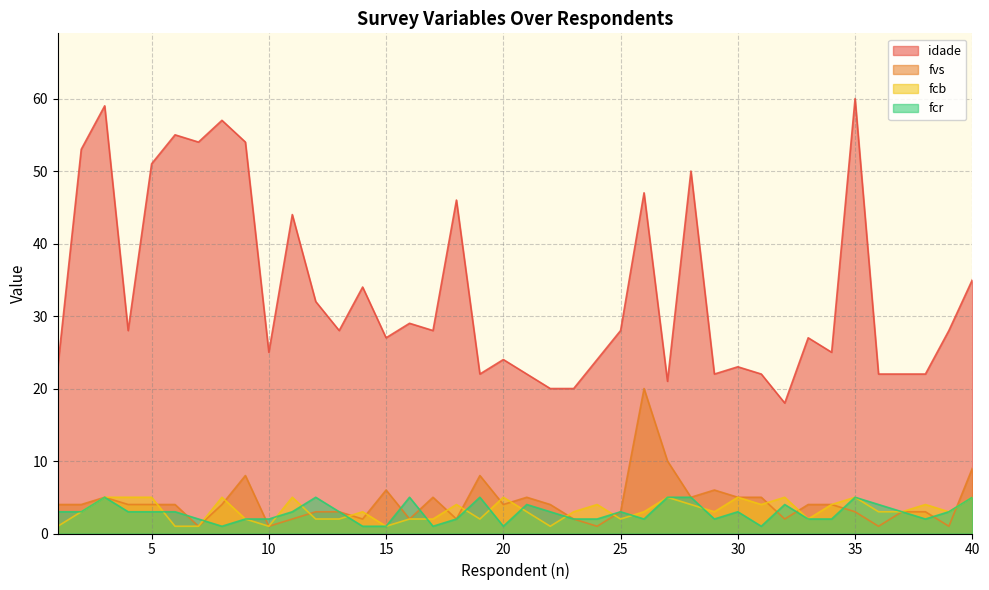

What is the approximate value of fcb at 26?

3